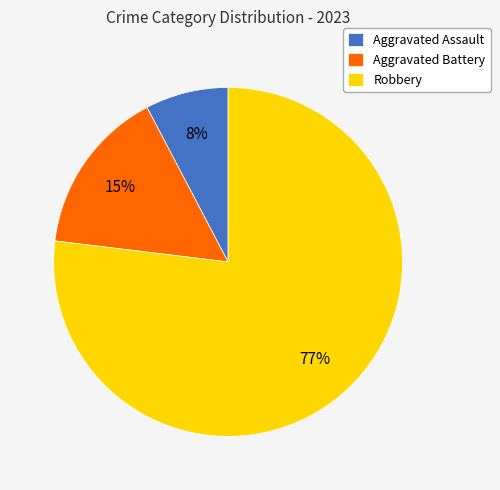

To the nearest percent, what portion does Aggravated Assault represent?

8%